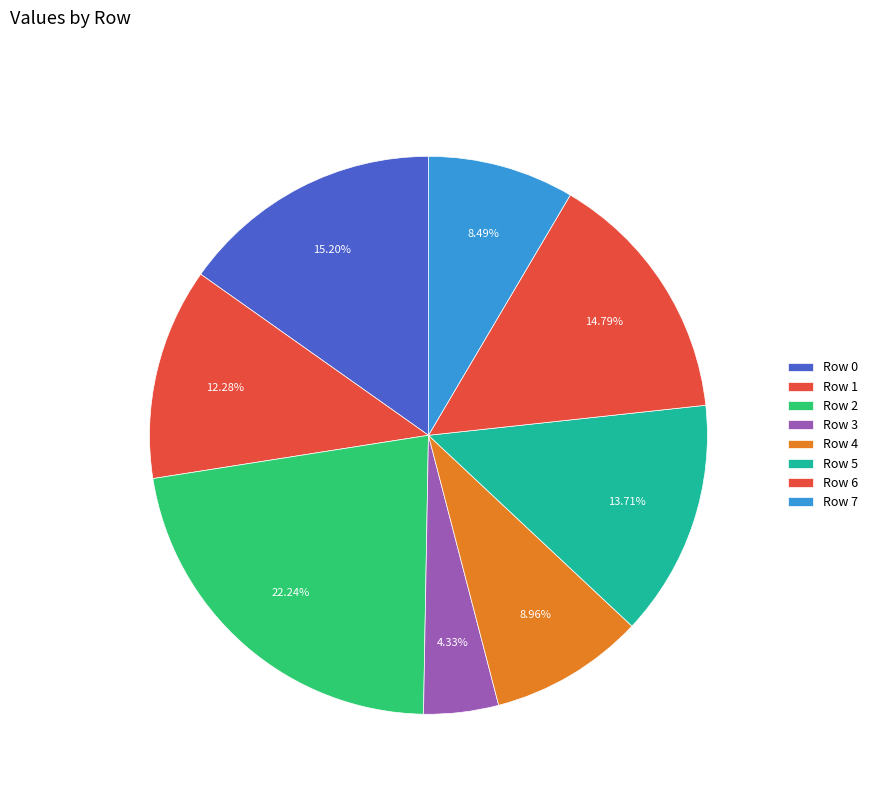

How many segments does this pie chart have?

8